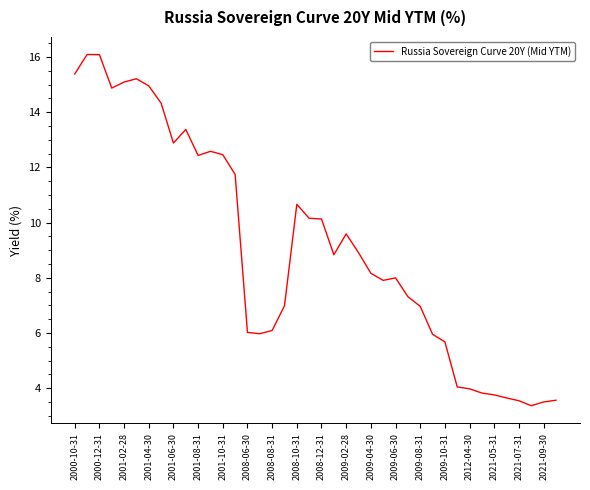

True or false: there are more than 2 points higher than both neighbors.

True